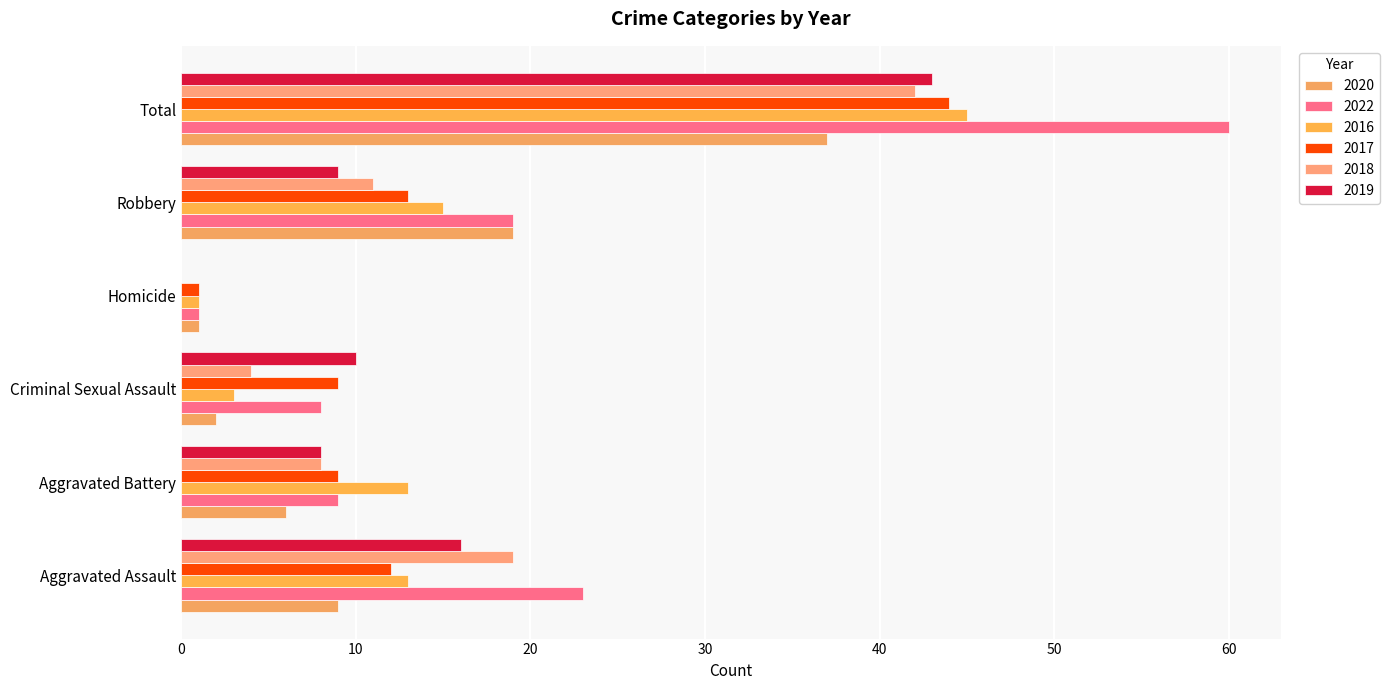

At Robbery, list the series in order from smallest to largest.

2019, 2018, 2017, 2016, 2020, 2022